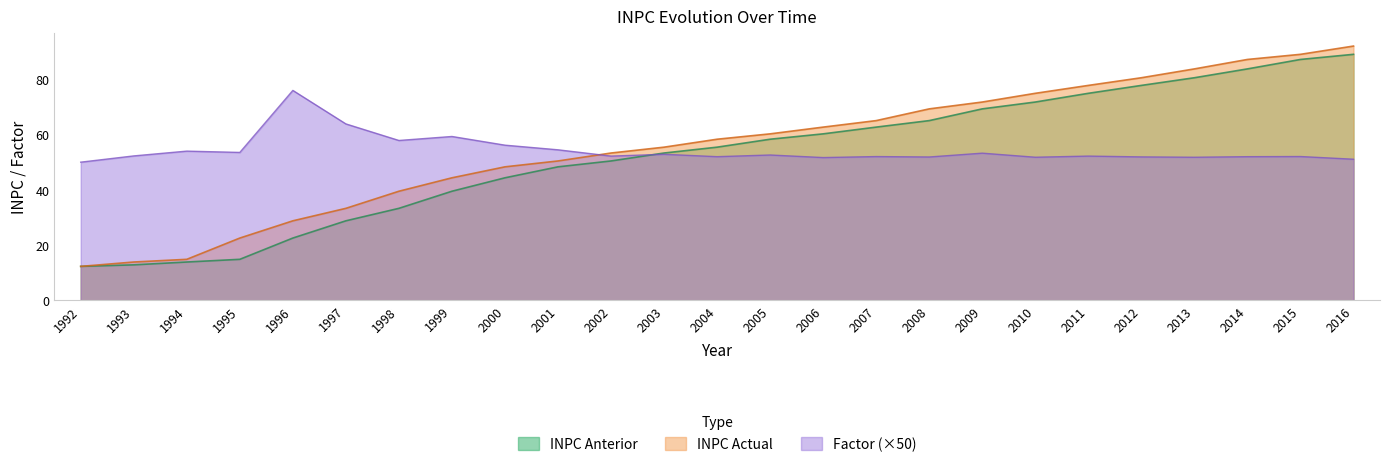

Is it true that Factor equals 70.8 at 2005?

False